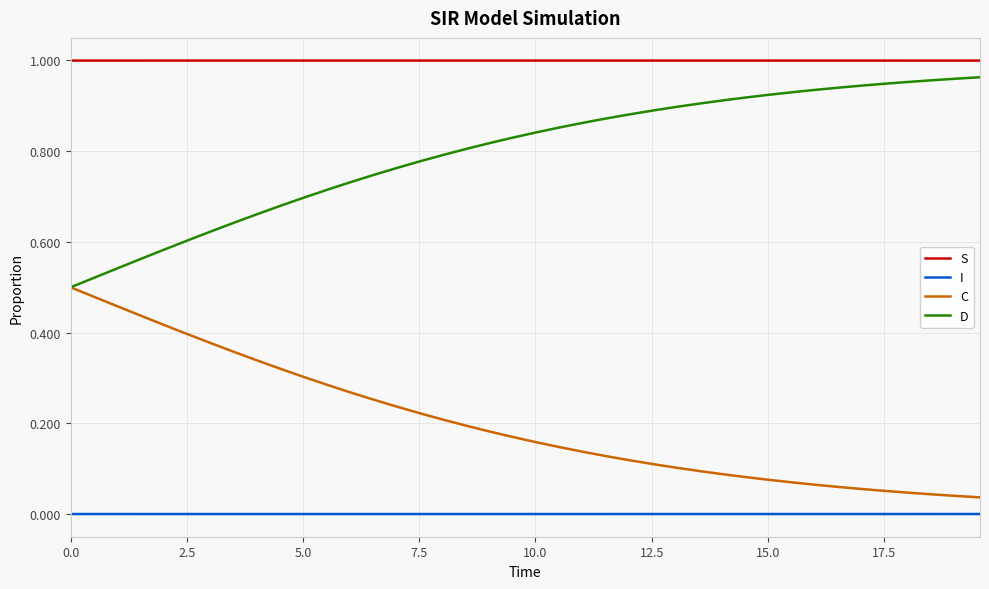

List the series in order of their overall mean, lowest first.

I, C, D, S